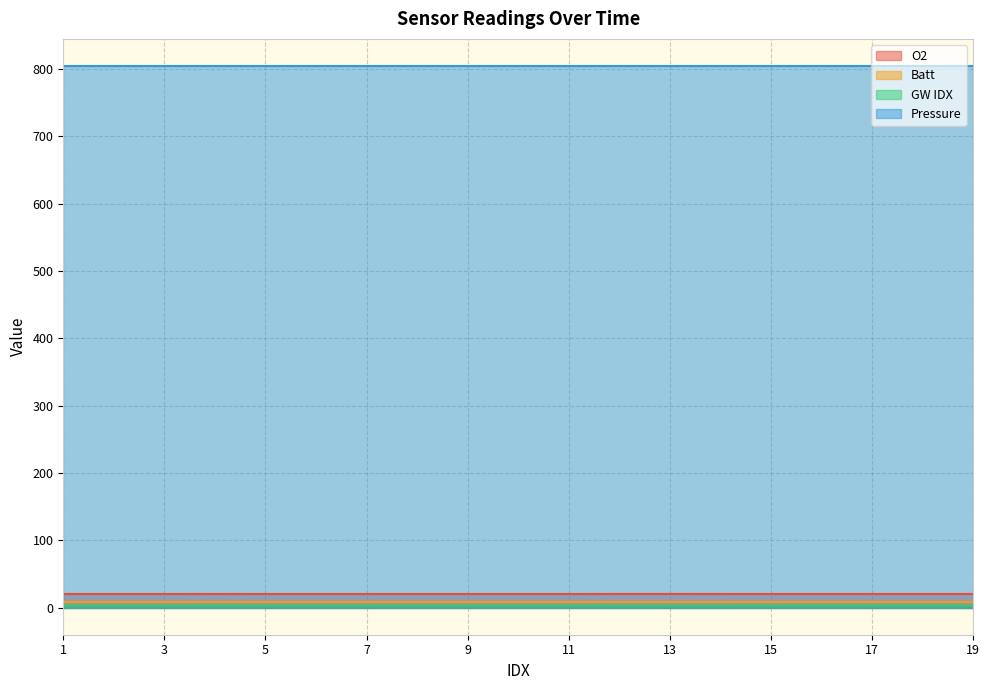

What is the lowest value of the O2 series?

20.3